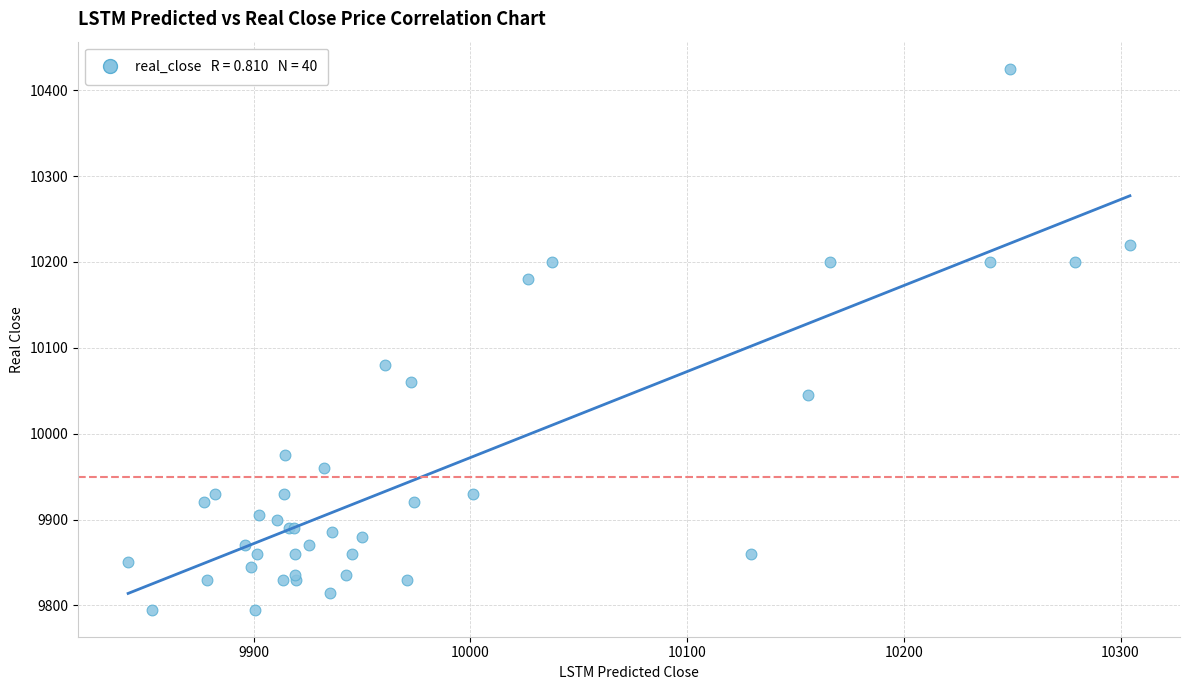

What Y value in the scatter plot is closest to 10110?

10080